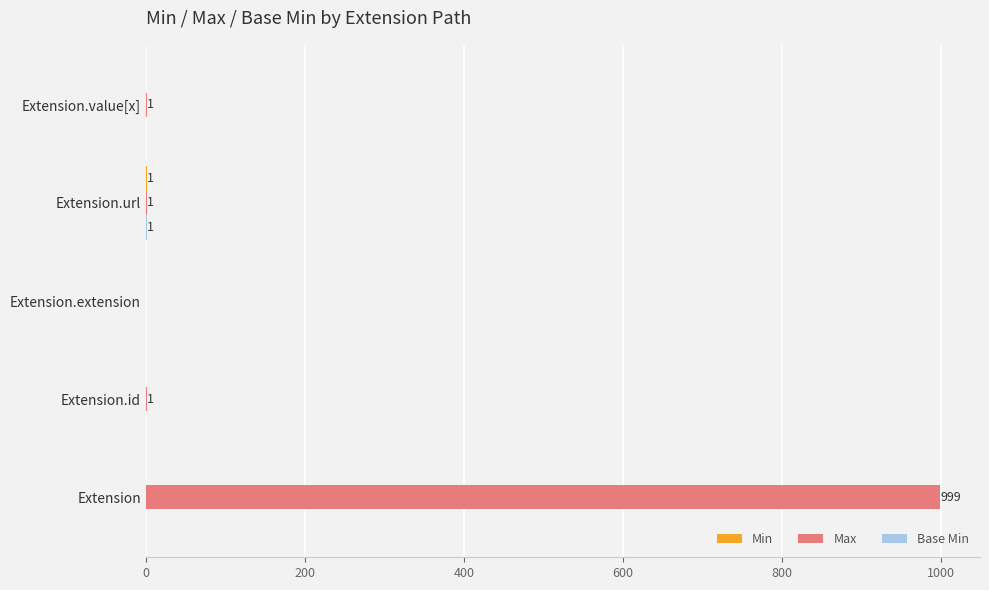

What is the greatest value displayed?

999